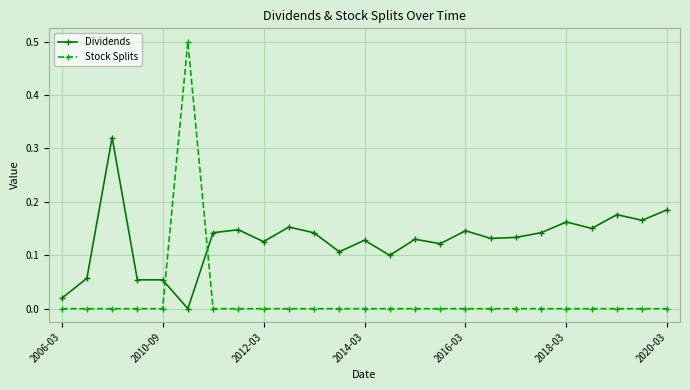

List the series in order of their overall mean, highest first.

Dividends, Stock Splits